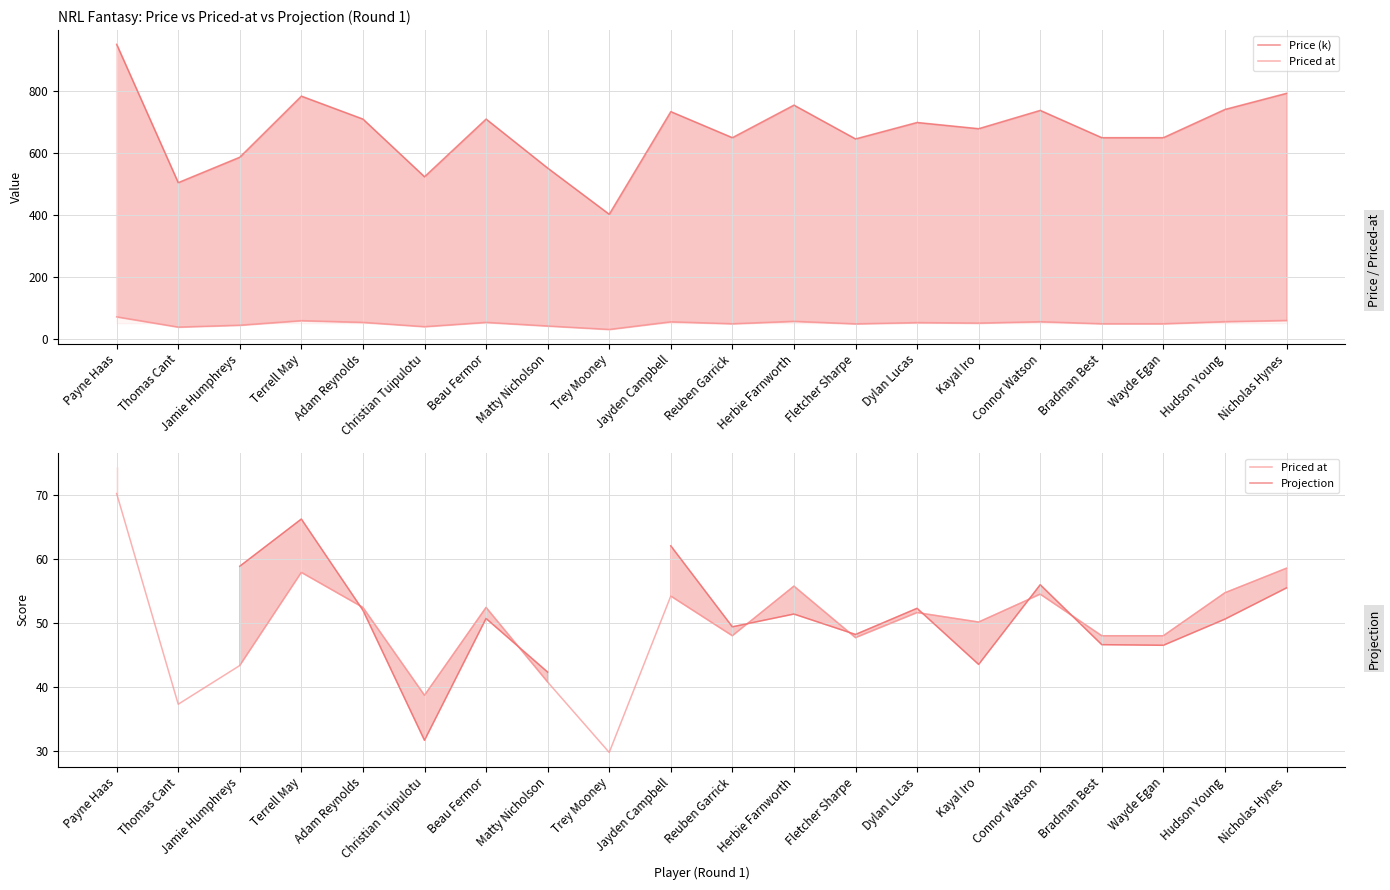

What is the approximate value of Projection at Herbie Farnworth?

51.4